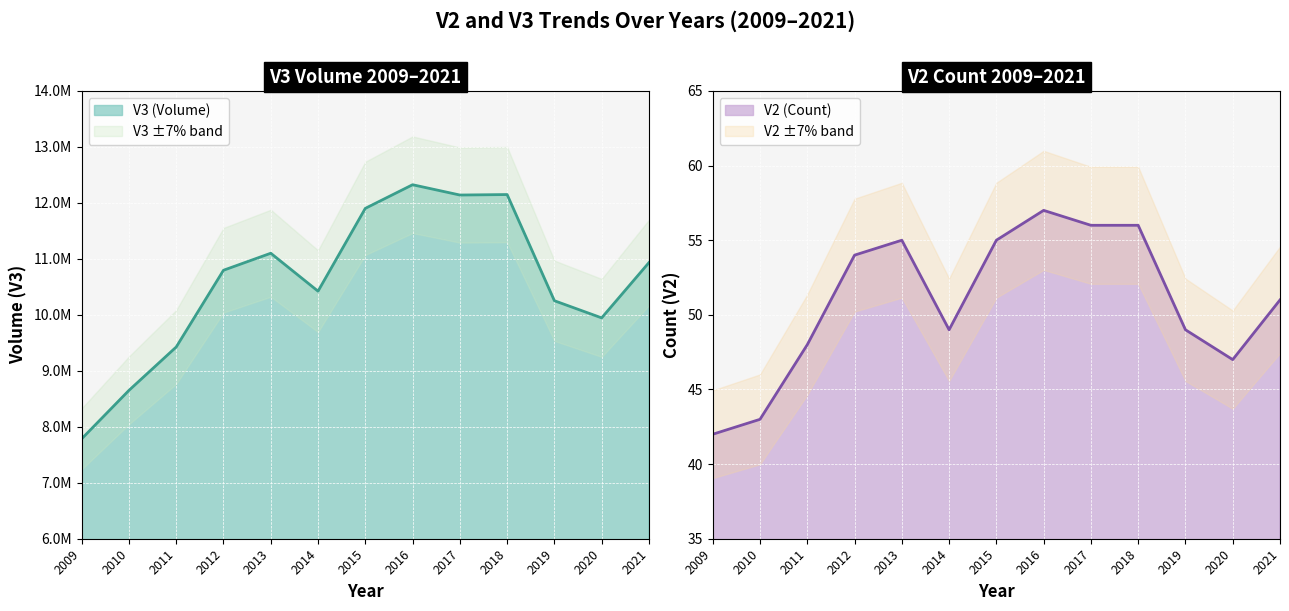

How many interior local peaks does the V2 (Count) series have?

2